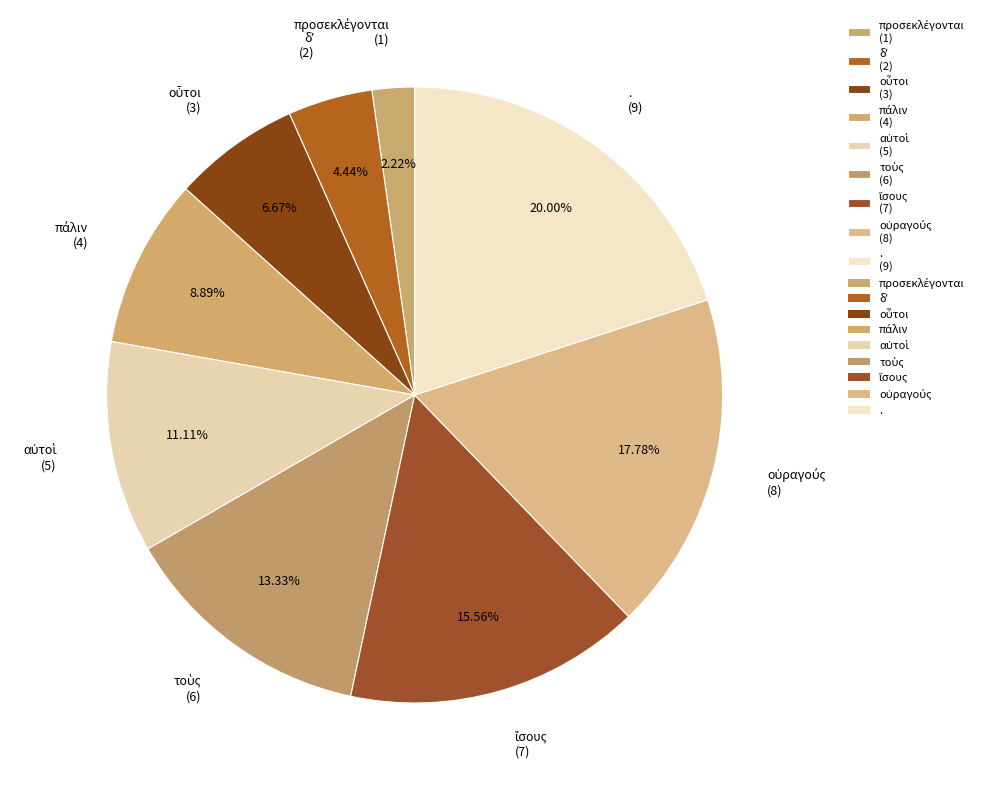

Is there a majority slice in this chart?

No